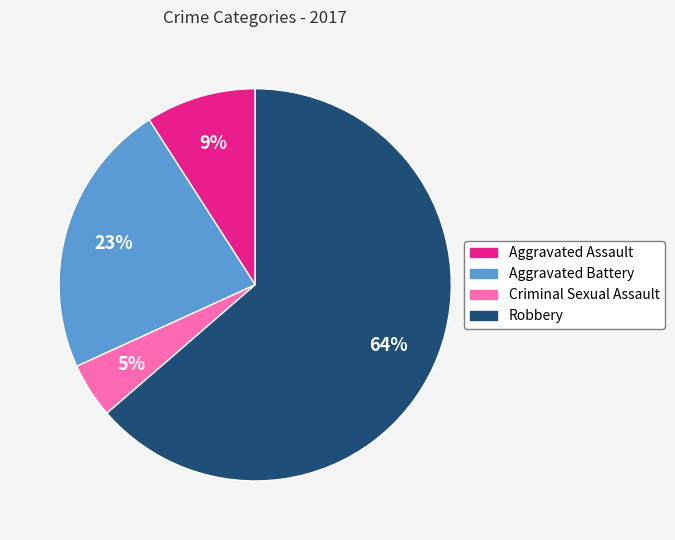

Which slice is the smallest?

Criminal Sexual Assault